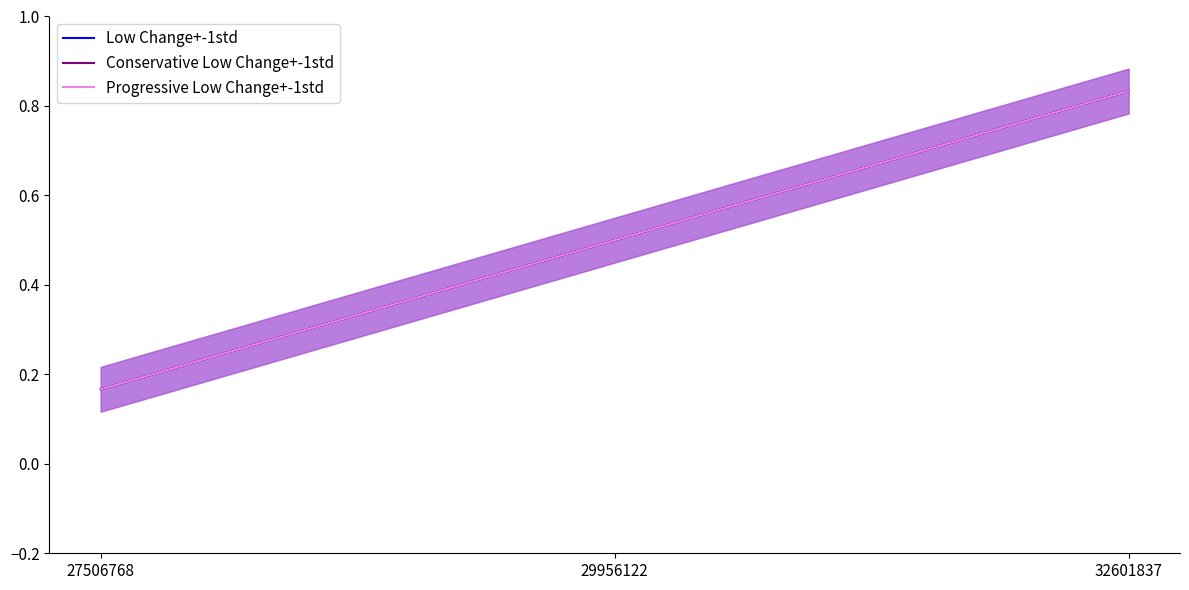

Is this an area chart (filled region under the line)?

No